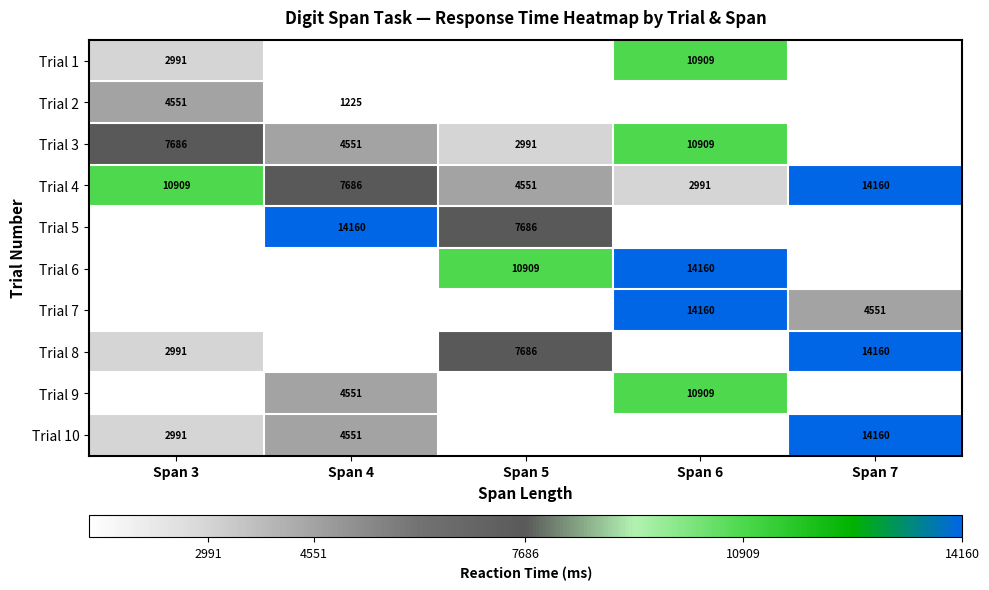

True or false: Trial 1 has a value of 7515 at Span 6.

False